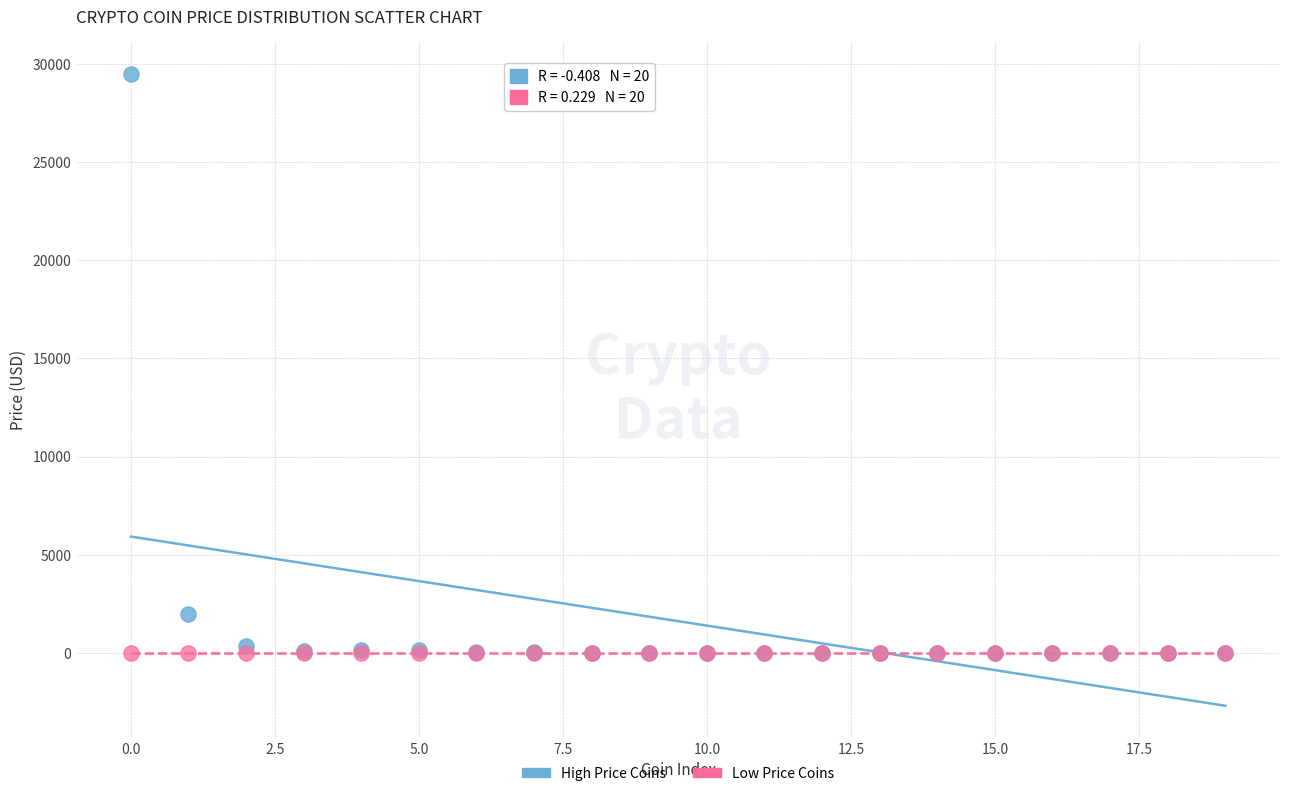

Across all series, what Y value is closest to 14749?

1988.5